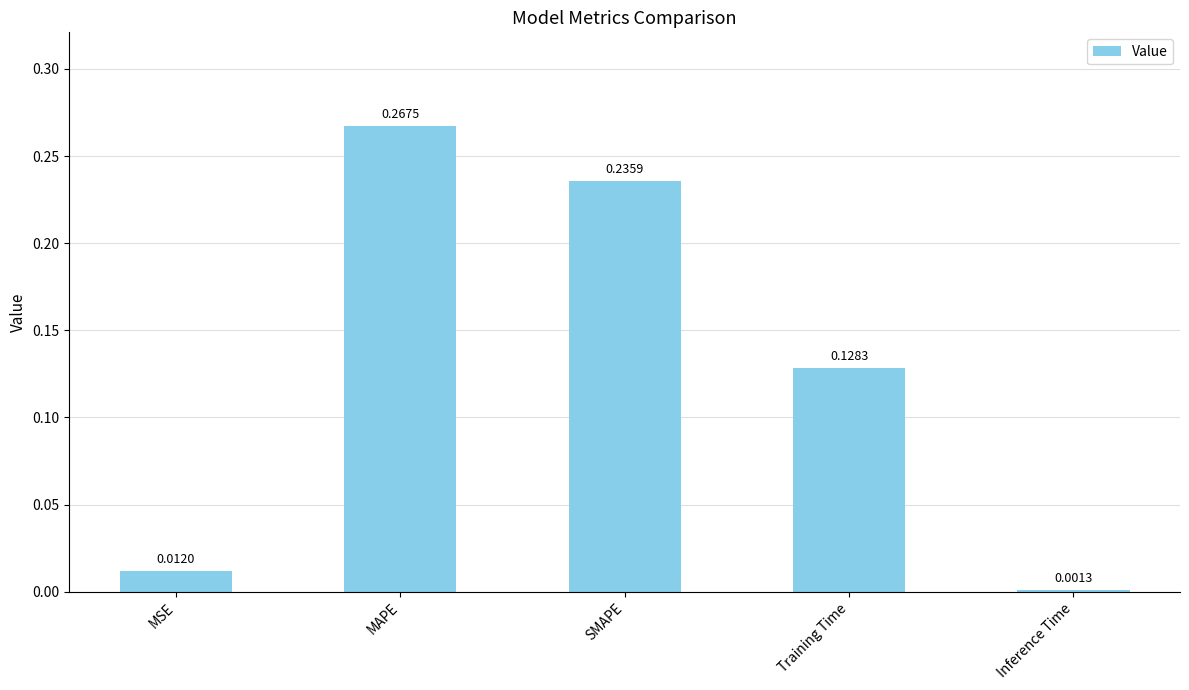

What is the sum of the values at MAPE and SMAPE?

0.5